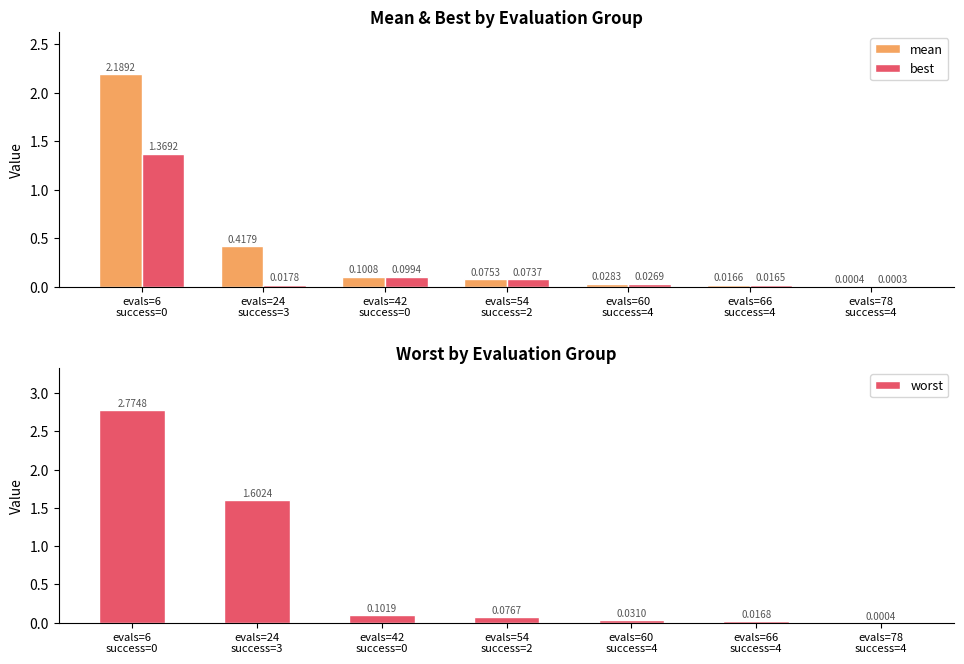

What is the average value of the best series?

0.2